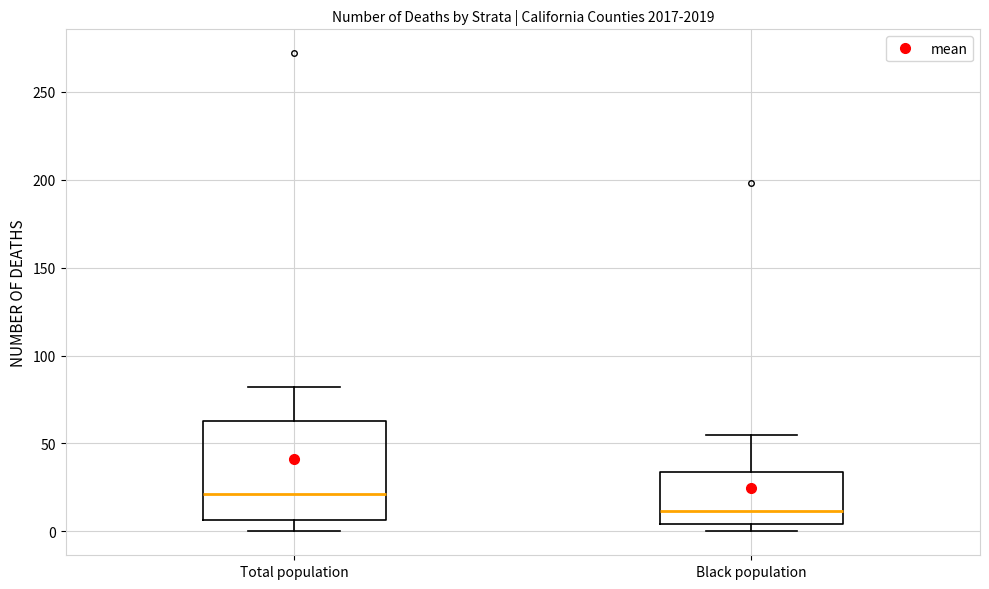

Where does the median line of the box for Total population sit on the y-axis? The values are not printed on the chart, so give them approximately, as read against the axis.

20